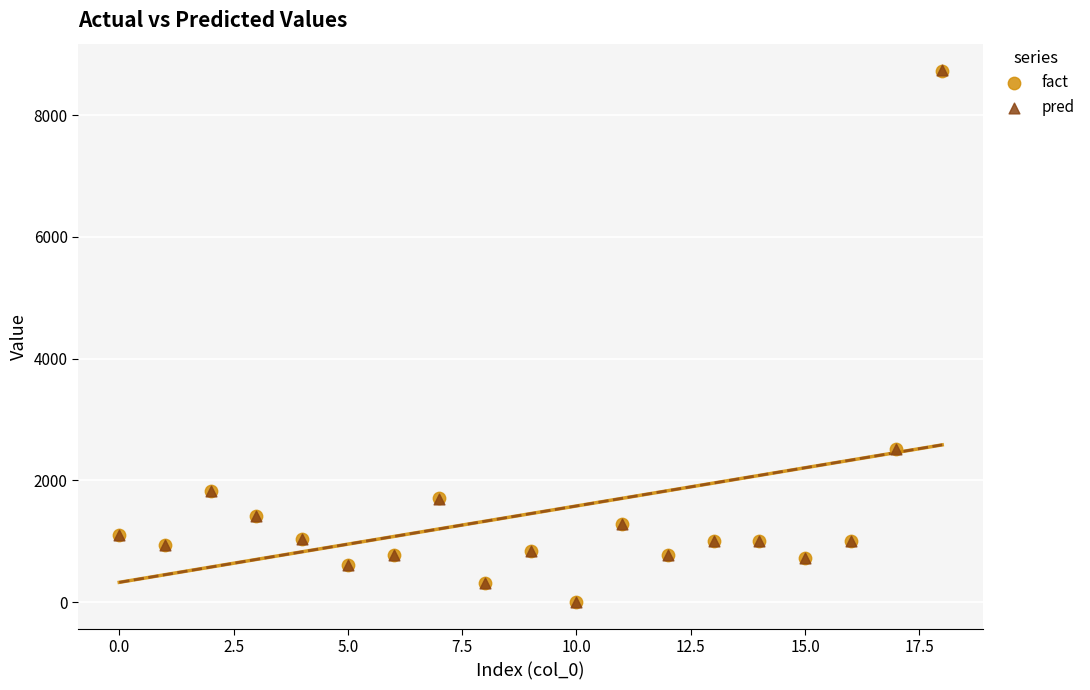

What are all the series names shown in the legend?

fact, pred